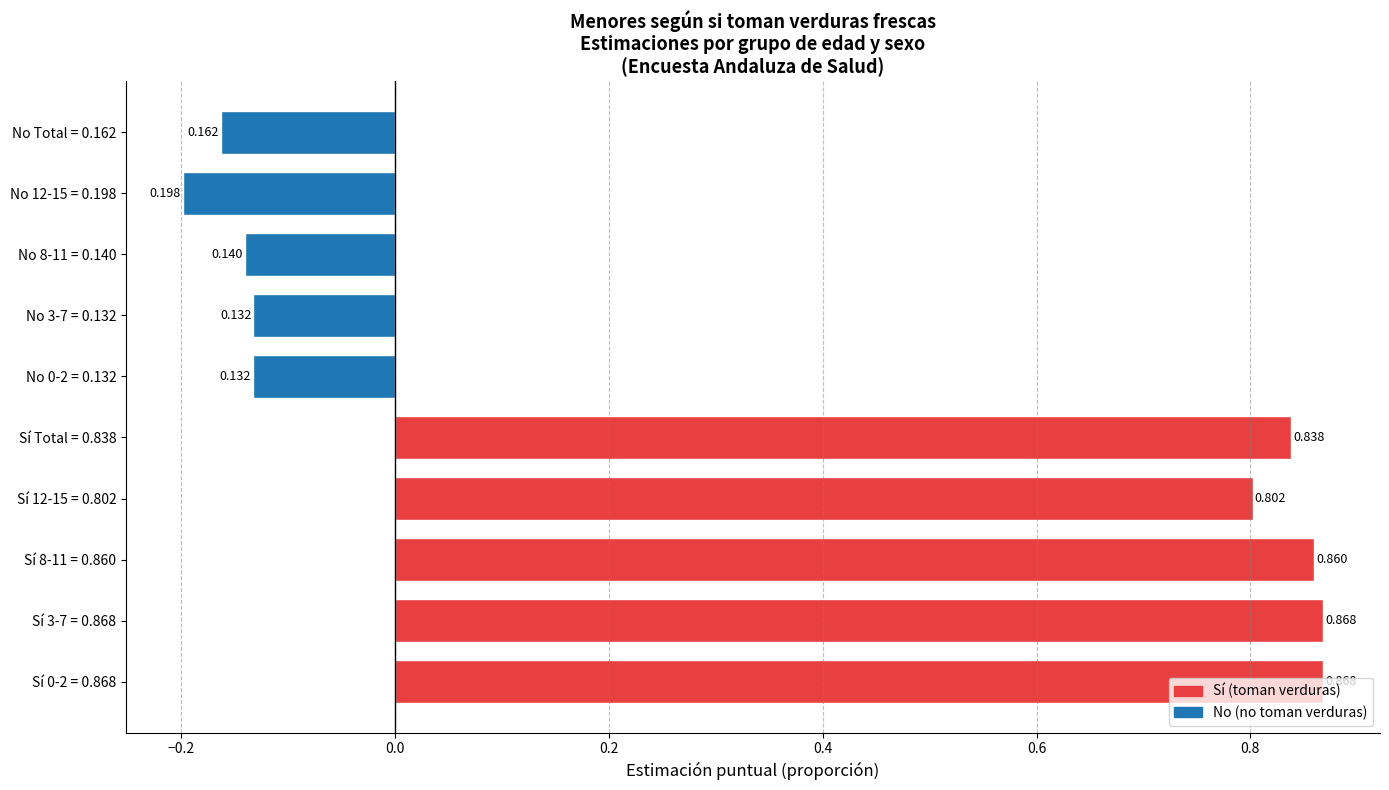

How many values are below zero?

5